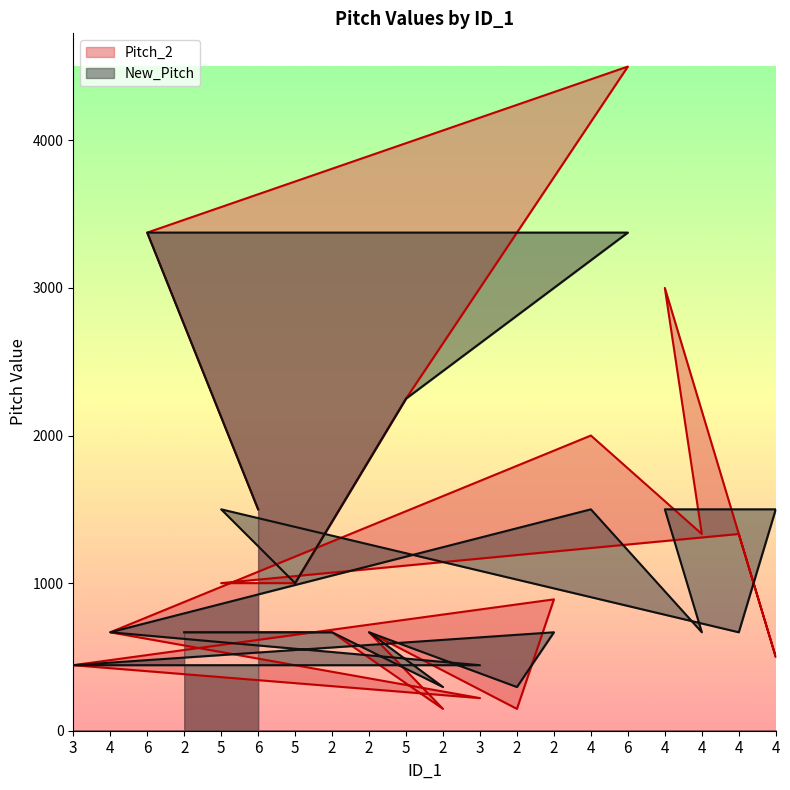

Which series has the largest range (max minus min)?

Pitch_2